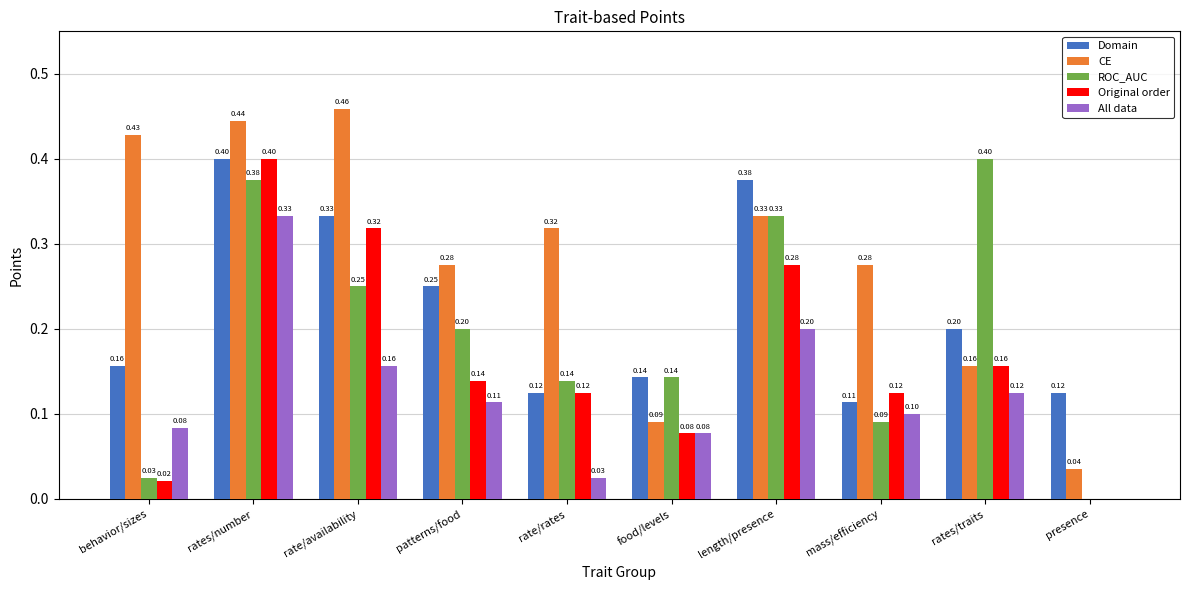

Between patterns/food and rates/traits, which series saw the biggest shift?

ROC_AUC